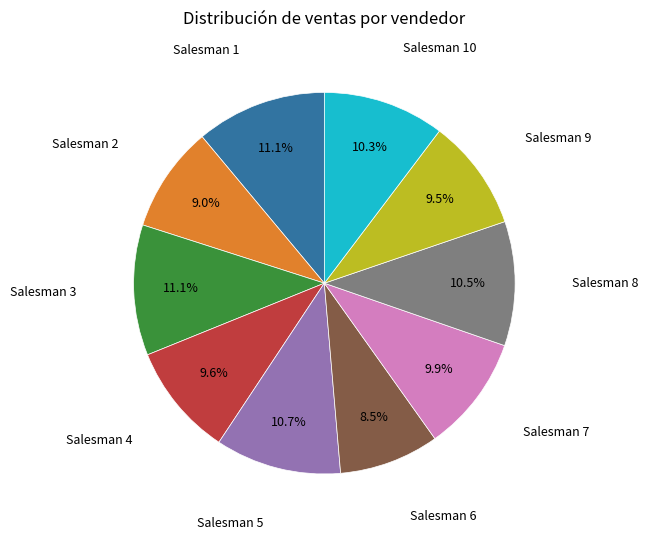

Is there any slice that represents more than half of the pie?

No